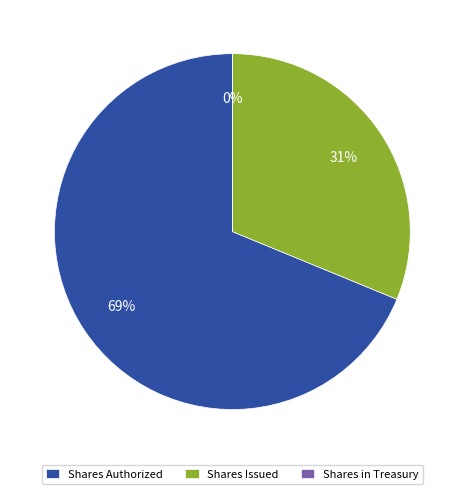

What is the largest slice in the pie chart?

Shares Authorized